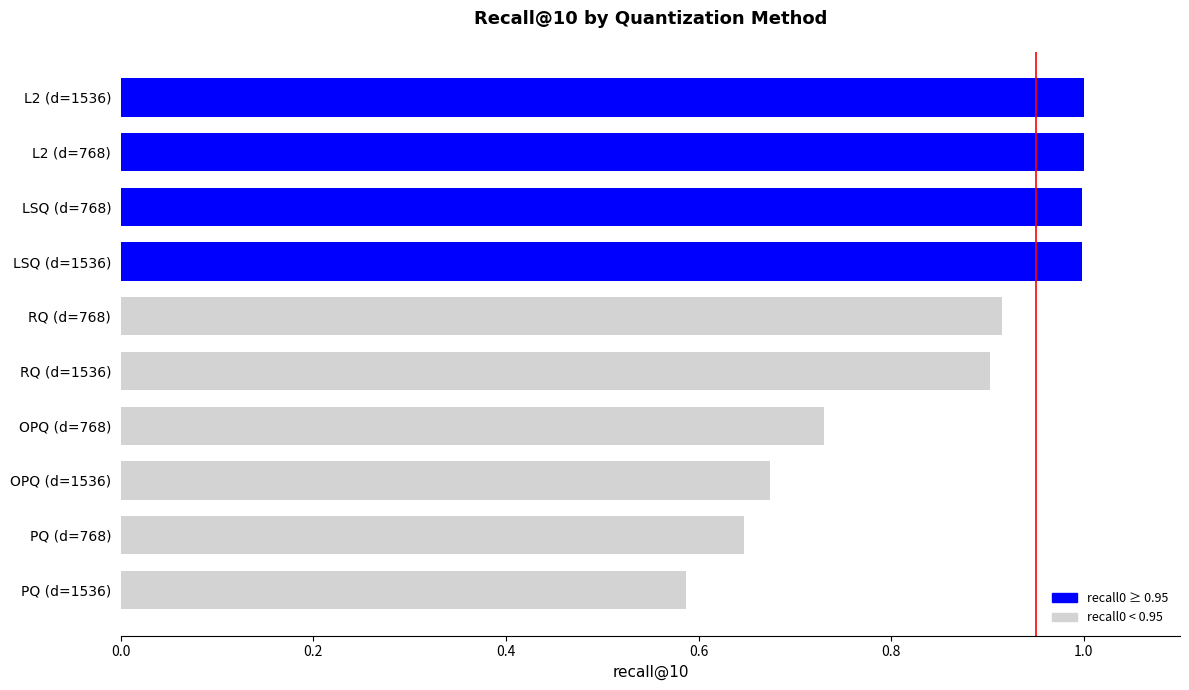

How many series are shown in this chart?

1